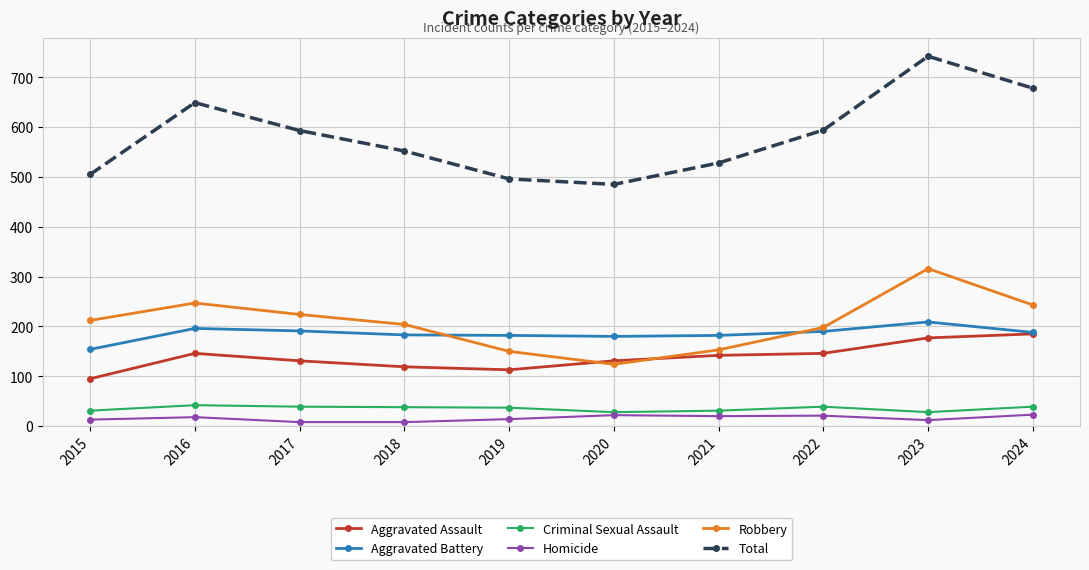

Which series has the largest total across all categories?

Total